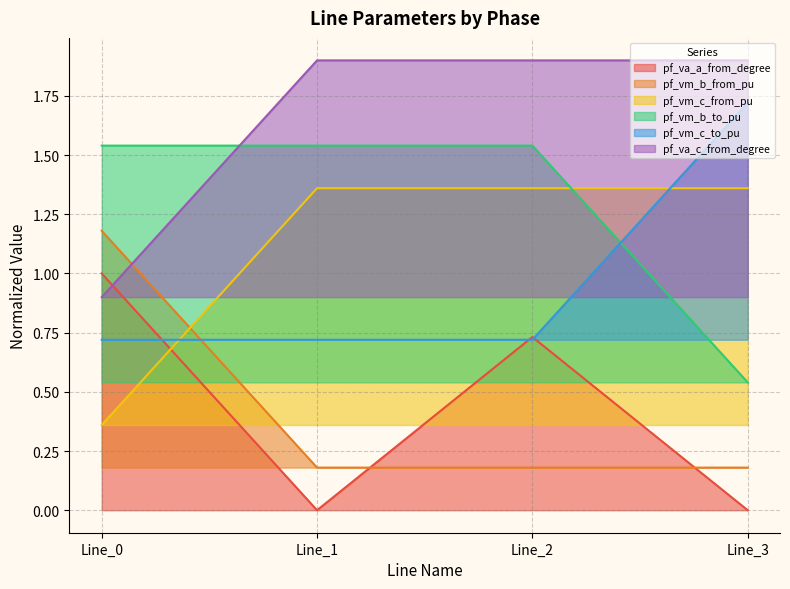

At which label does pf_va_c_from_degree reach its minimum?

Line_0